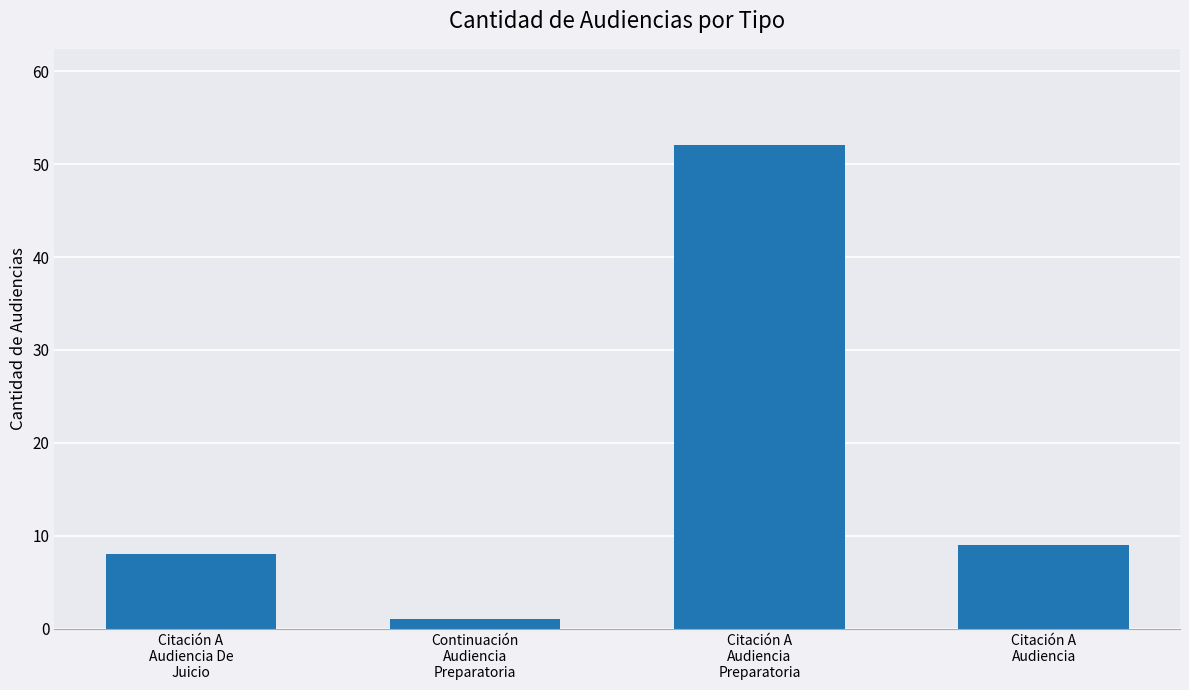

Reading right to left, list all the values displayed in this chart.

Citación A
Audiencia=9	Citación A
Audiencia
Preparatoria=52	Continuación
Audiencia
Preparatoria=1	Citación A
Audiencia De
Juicio=8